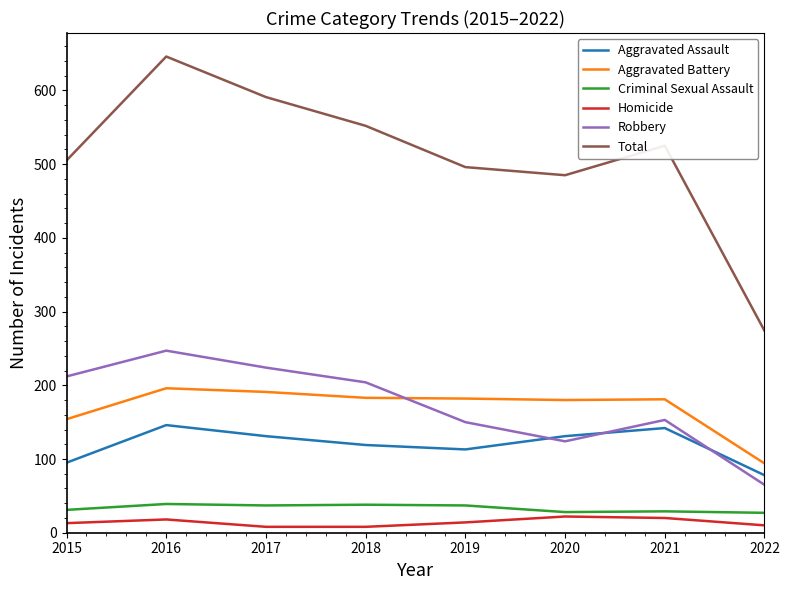

Rank the series at 2015 from lowest to highest value.

Homicide, Criminal Sexual Assault, Aggravated Assault, Aggravated Battery, Robbery, Total